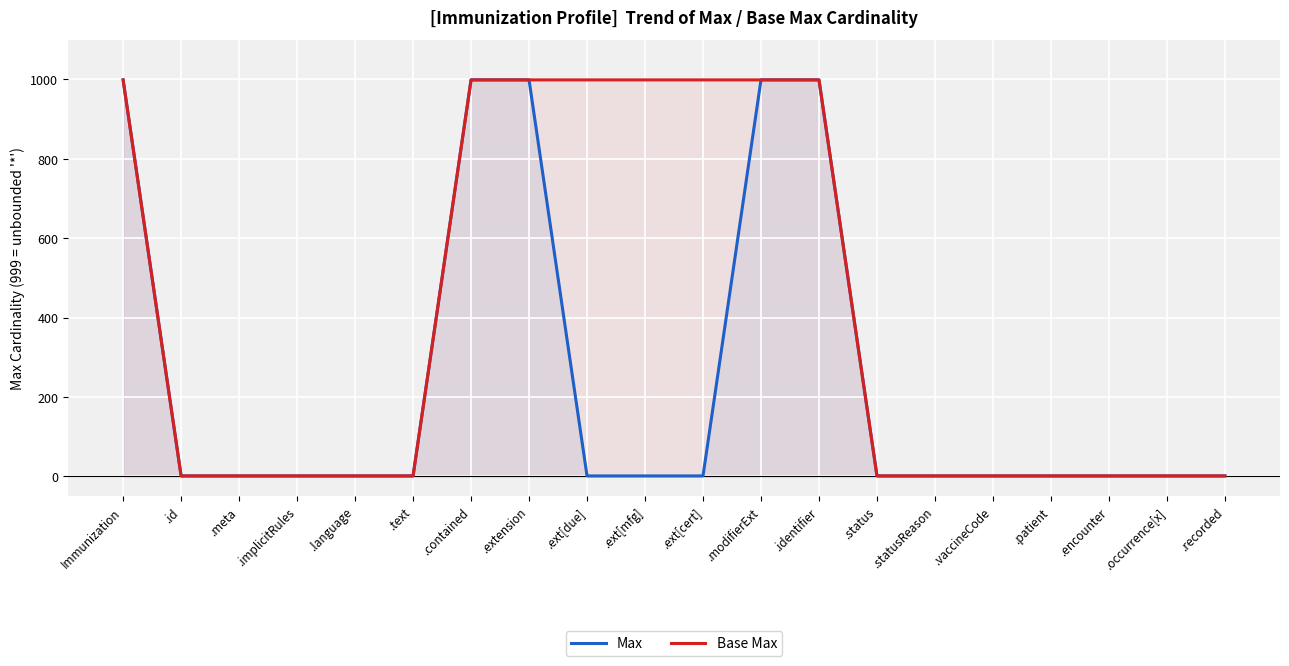

Which has a higher value, .ext[mfg] or .ext[cert]?

.ext[mfg]